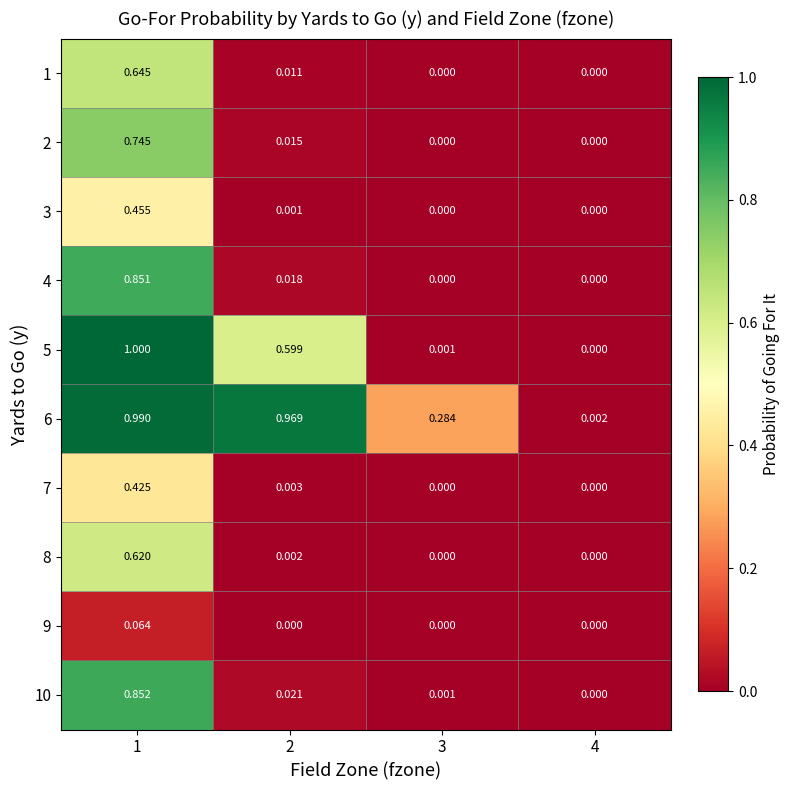

Which series changed the most between 2 and 3?

6